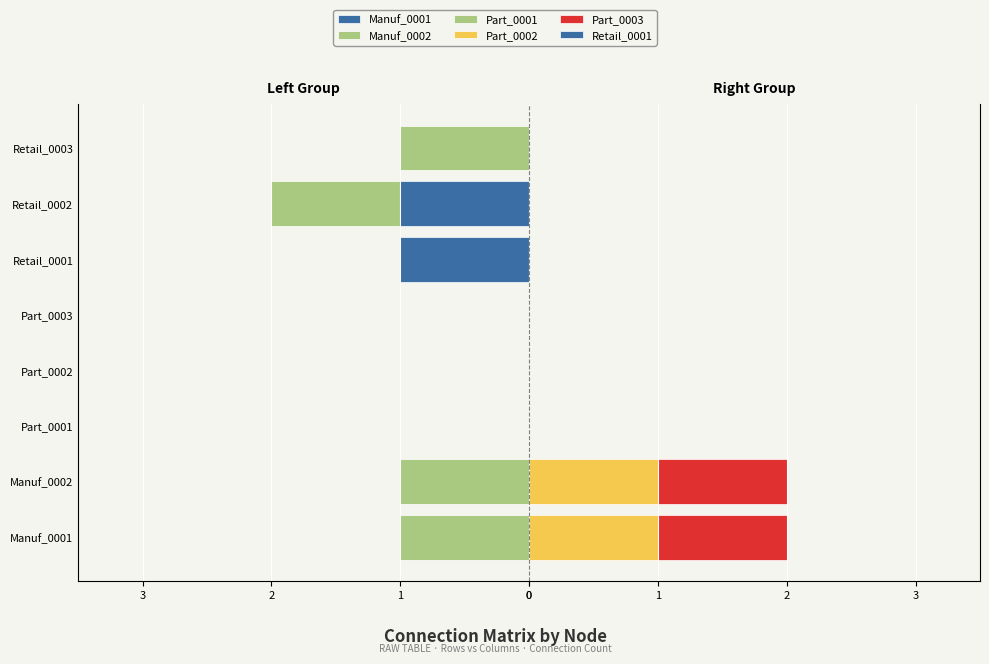

How many positive values does the Part_0002 series have?

2